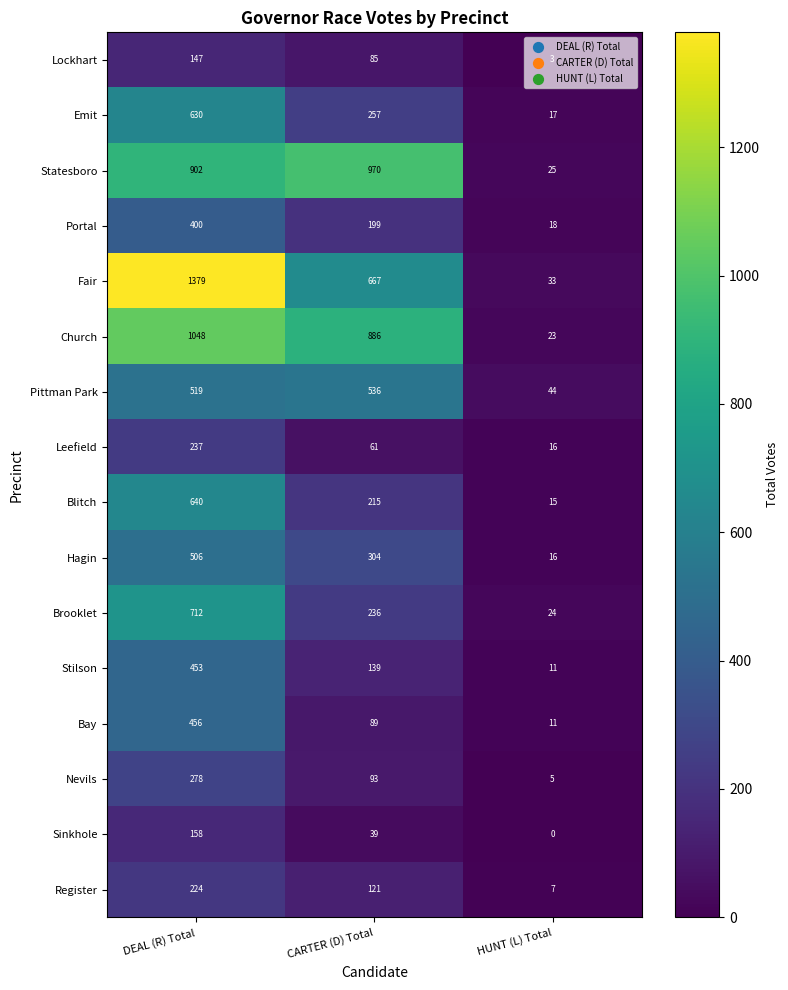

The value of Stilson at HUNT (L) Total is 11. True or false?

True